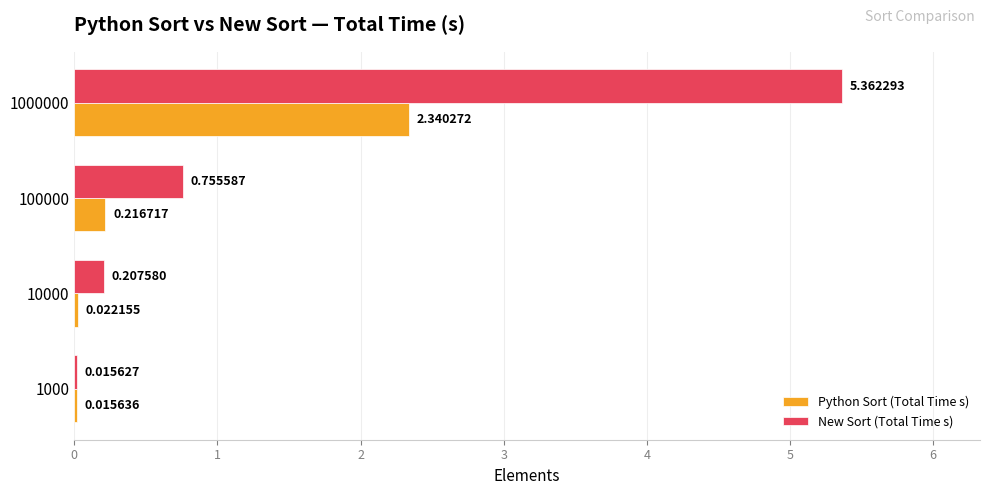

What is the sum of all New Sort (Total Time s) values?

6.3